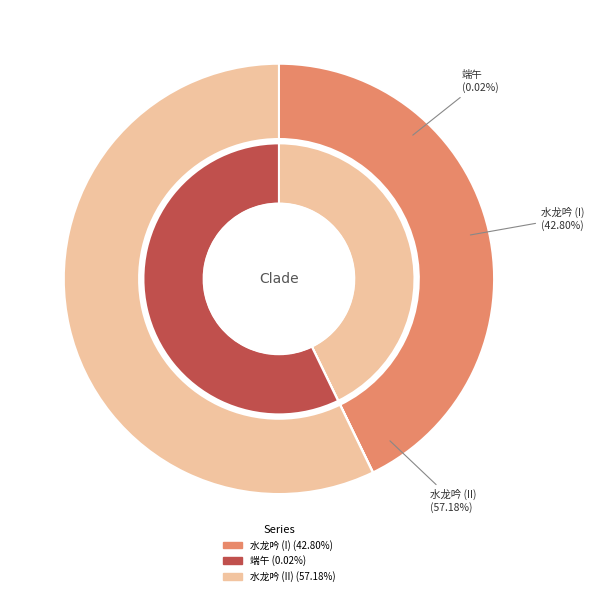

To the nearest percent, what portion does 水龙吟·民国廿九年冬别皖七临中诸同学 represent?

43%